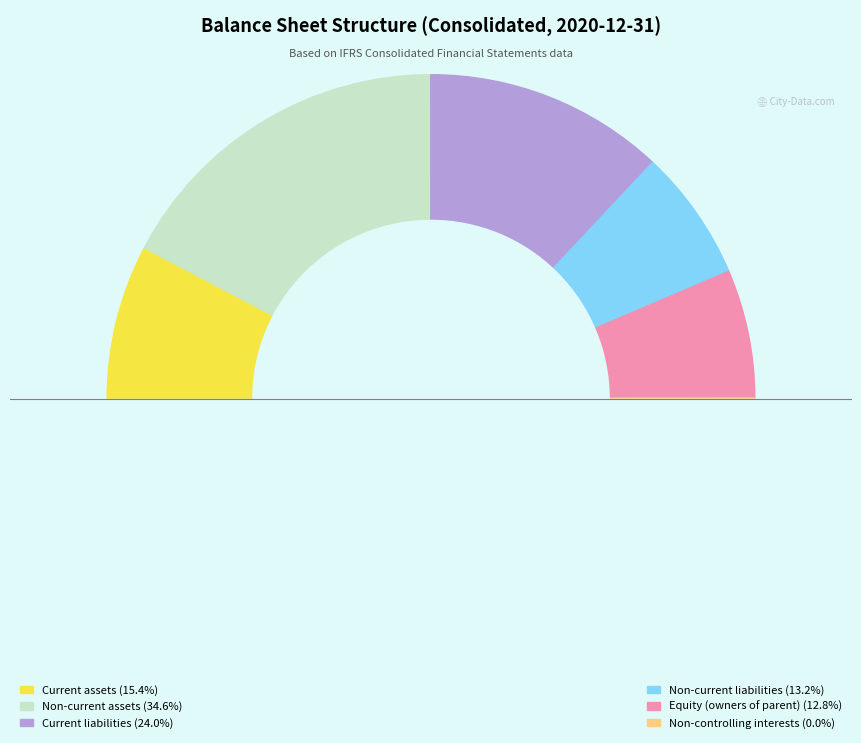

Approximately how many times larger is the value at Current liabilities compared to Equity (owners of parent)?

1.9